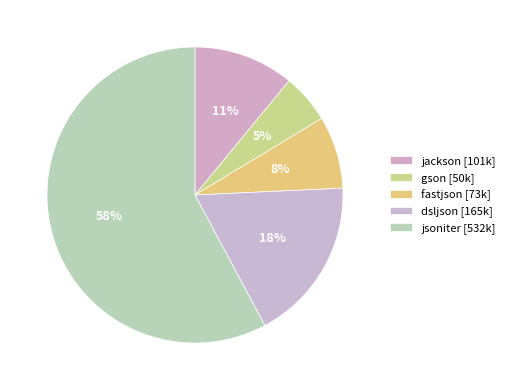

How many segments does this pie chart have?

5